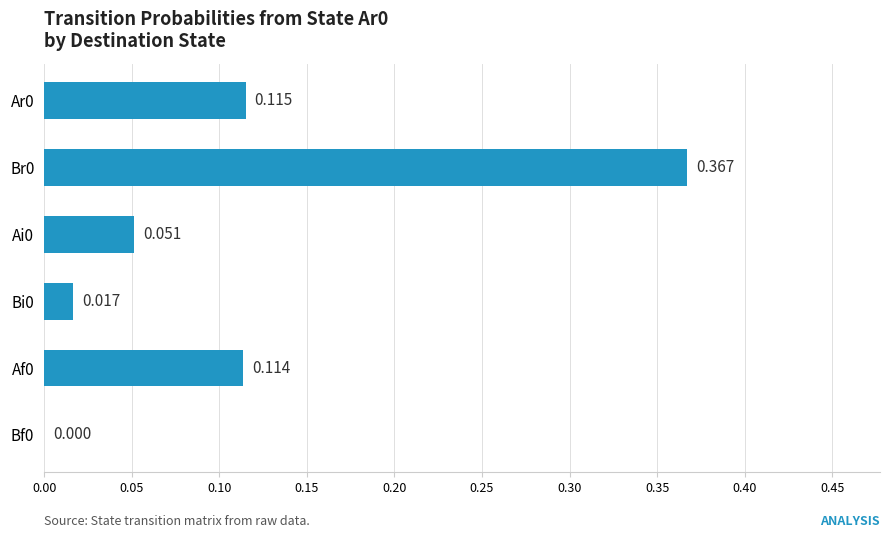

How many series are shown in this chart?

1